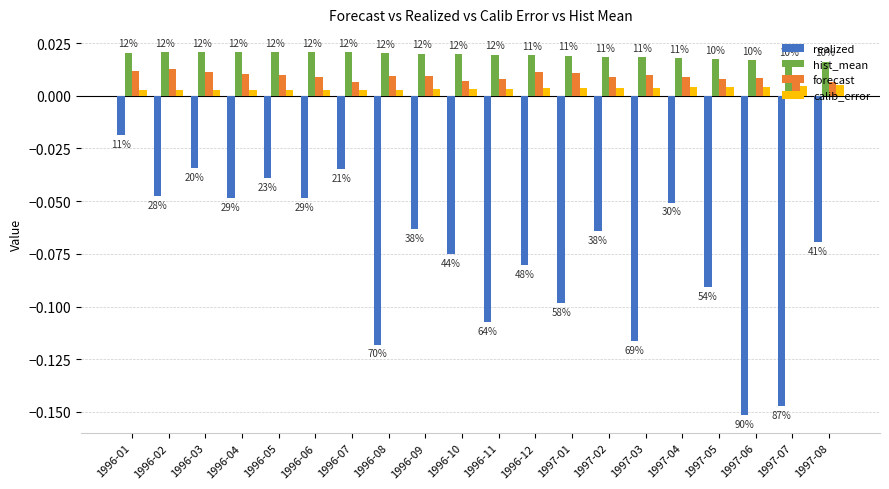

True or false: forecast has a value of 0.0 at 1997-05.

False